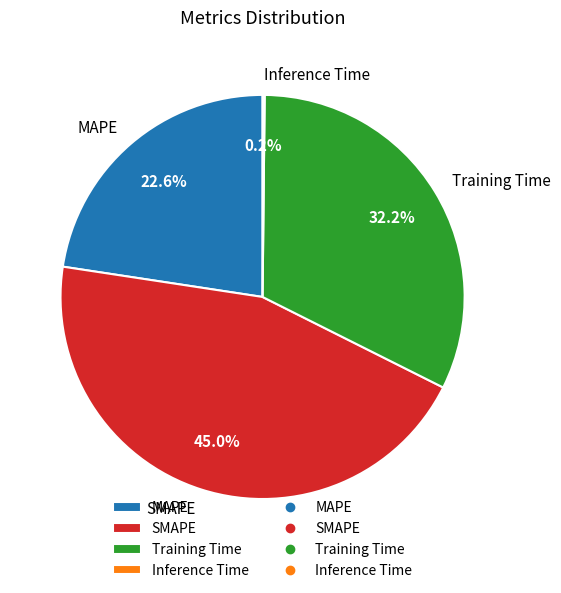

What percentage is NOT represented by MAPE?

77.4%